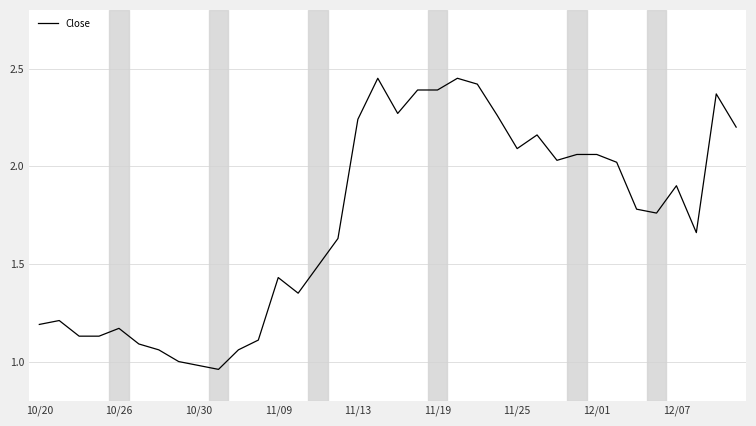

What is the difference between the maximum and minimum values?

1.5